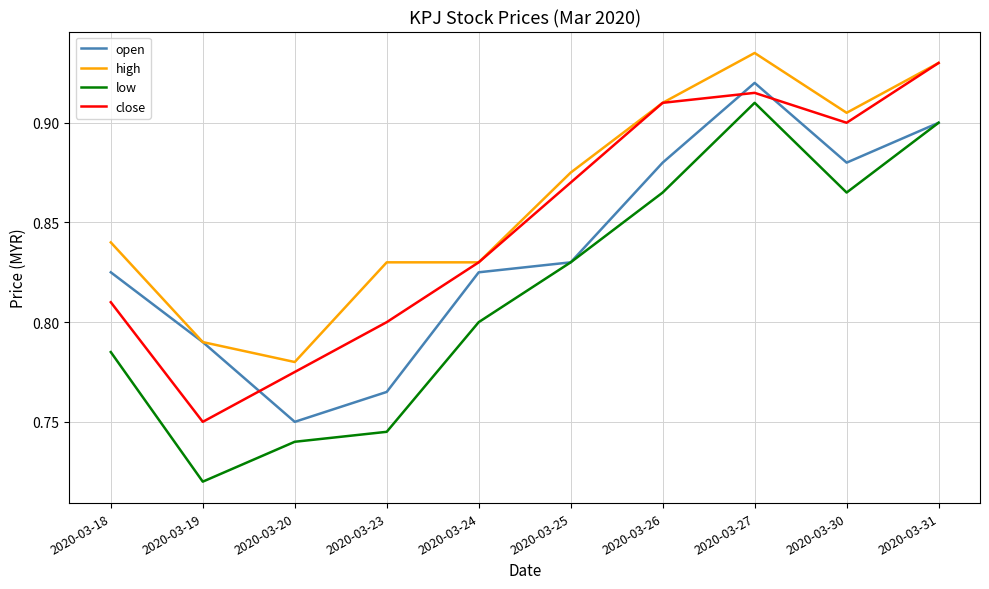

The high series shows 0.5 at 2020-03-25. True or false?

False